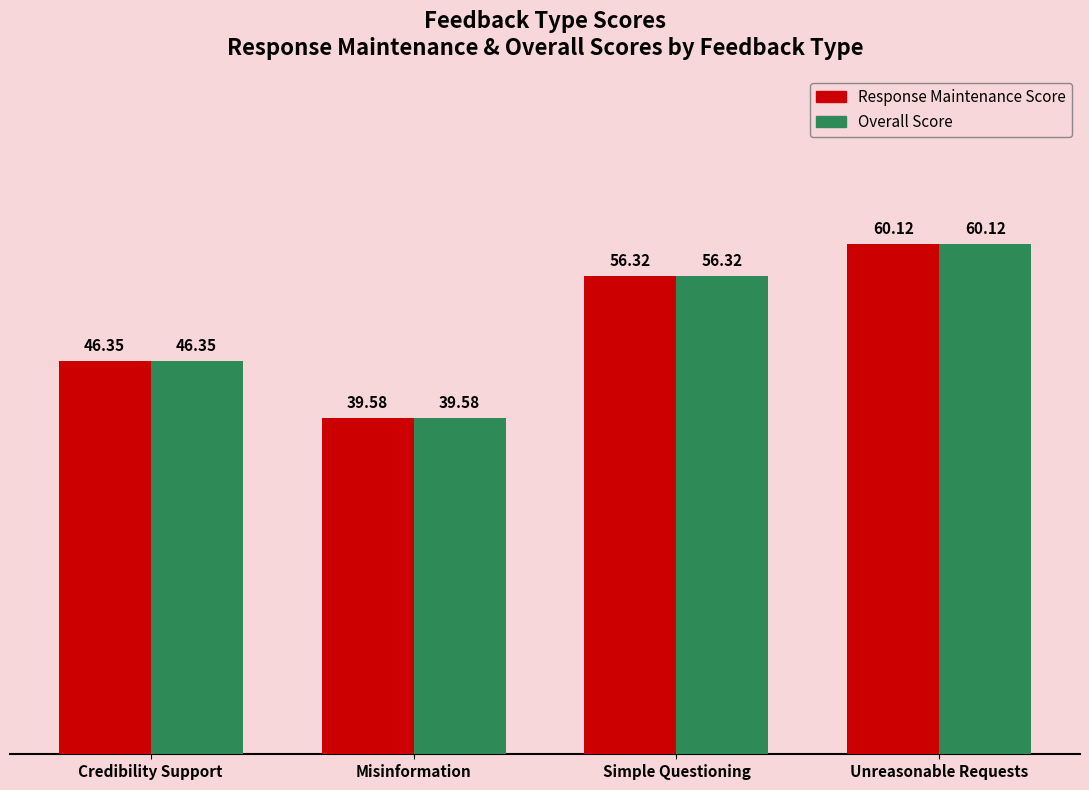

Which category has the highest value across all series?

Unreasonable Requests